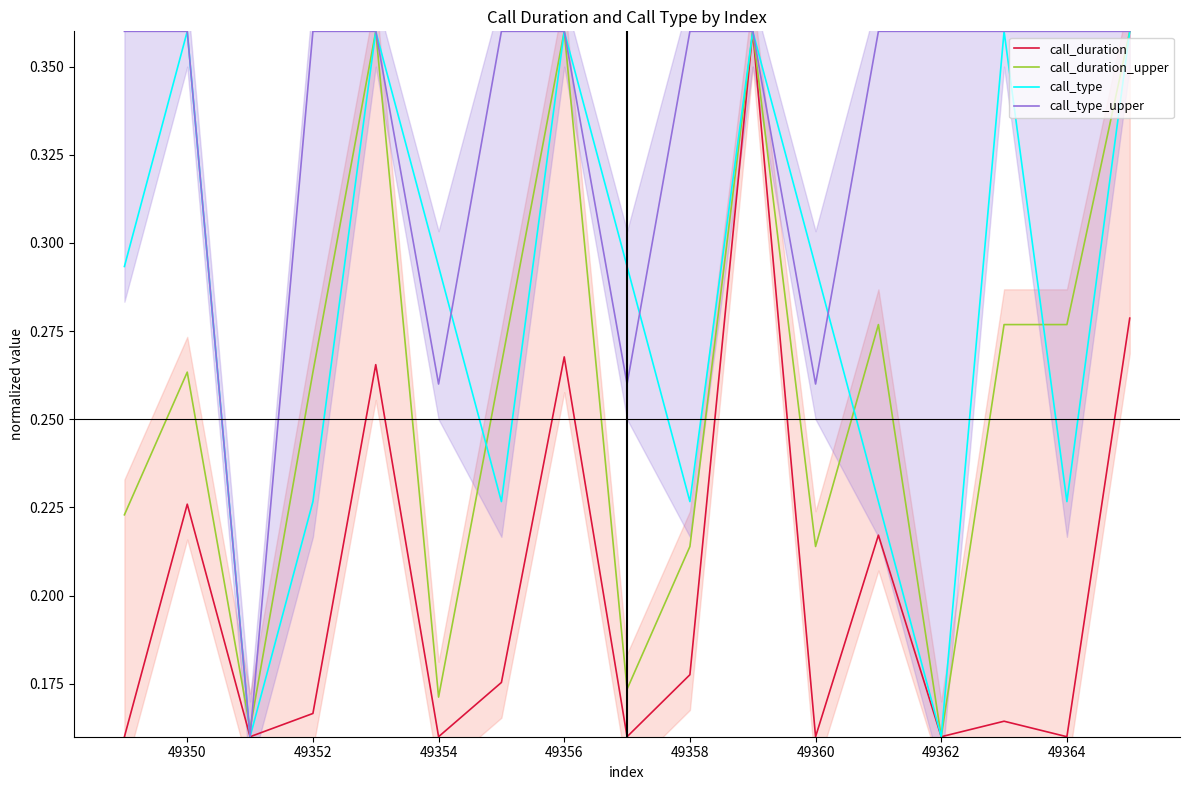

The call_duration series shows 0.1 at 49362. True or false?

False